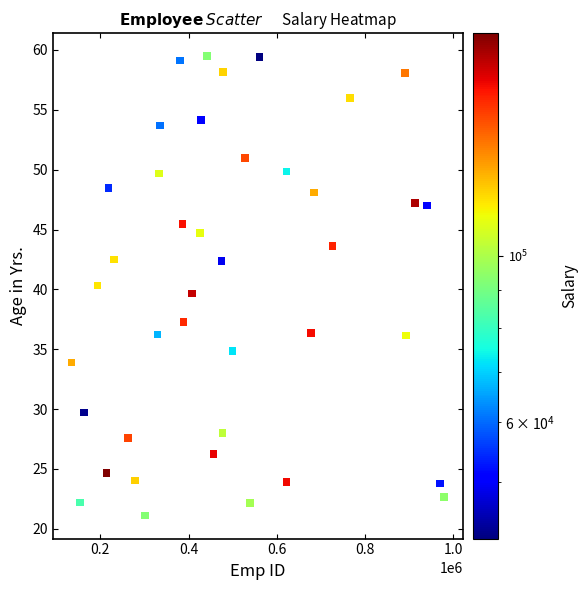

What is the range of Y values (max minus min)?

38.4